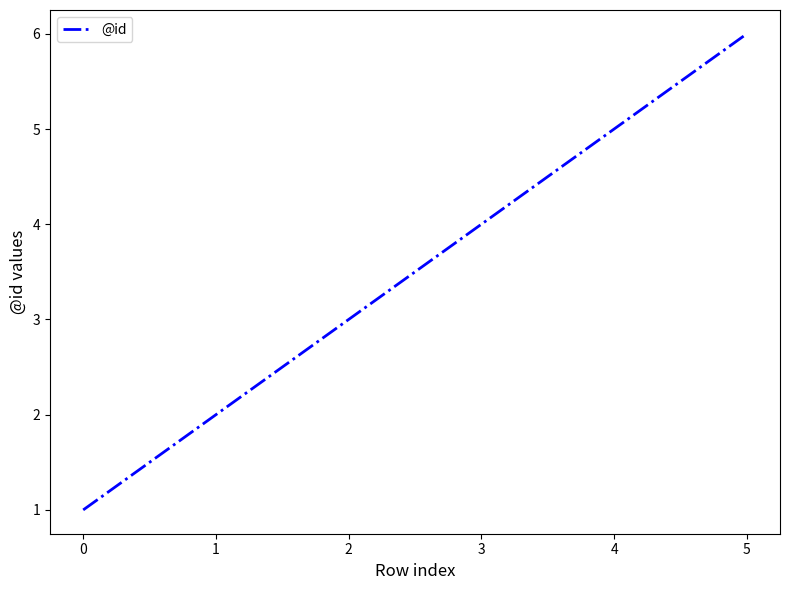

List the labels in order of value, largest first.

5, 4, 3, 2, 1, 0